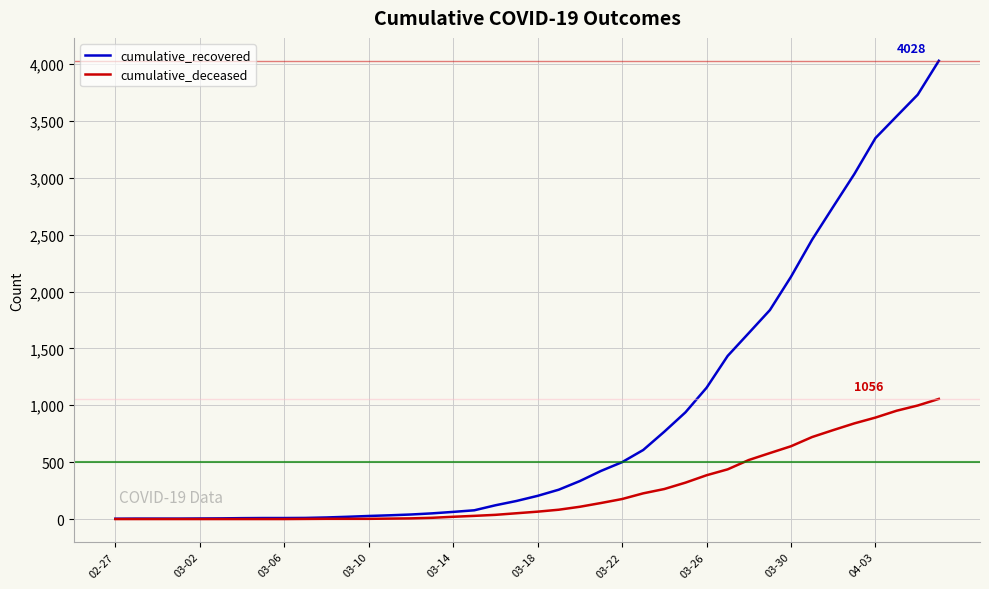

Which series has the largest range (max minus min)?

cumulative_recovered